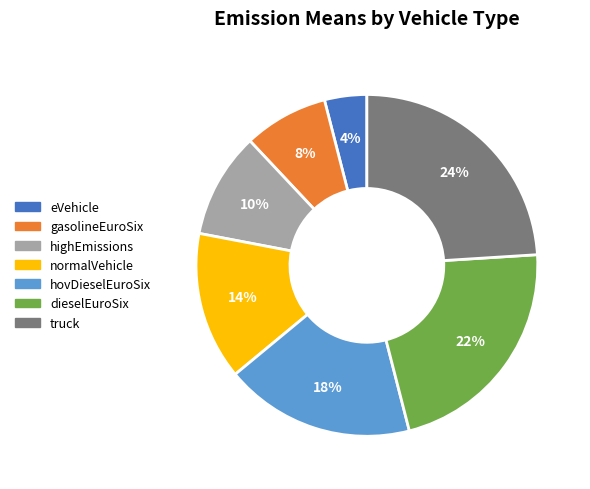

To the nearest percent, what portion does truck represent?

24%